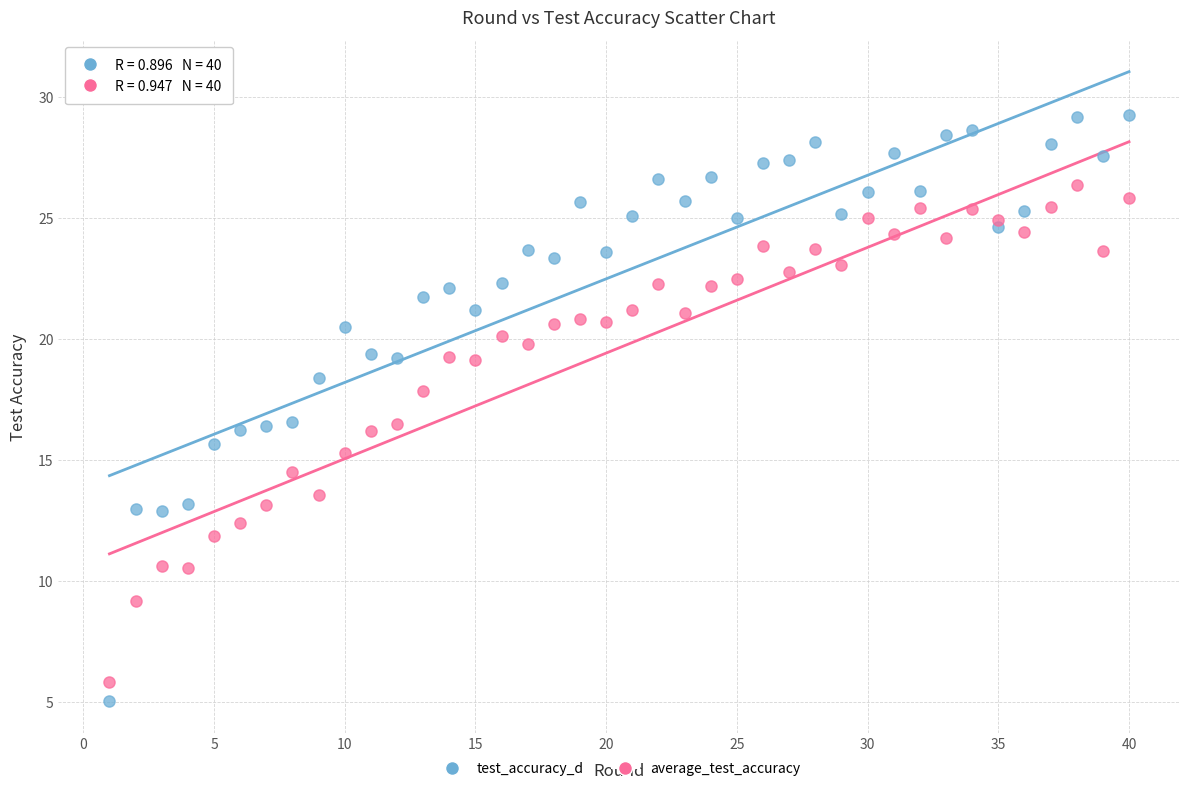

Which series has the largest Y range (max minus min)?

test_accuracy_d